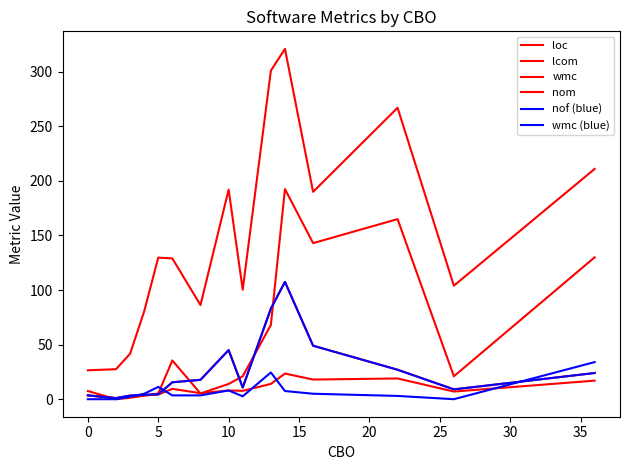

Is this an area chart (filled region under the line)?

No